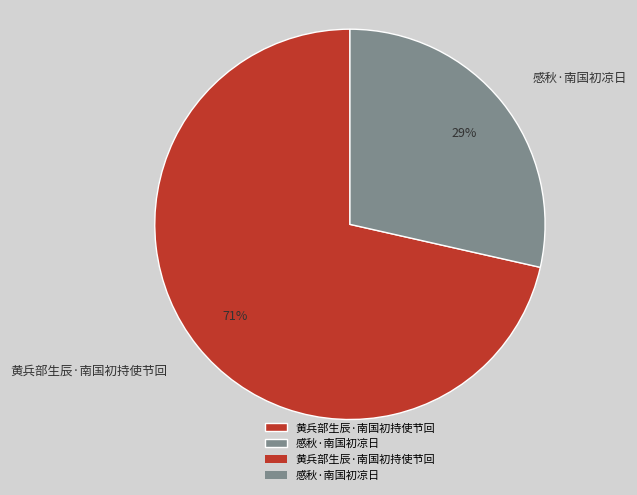

Is it true that 黄兵部生辰·南国初持使节回 is 57% of the pie?

False